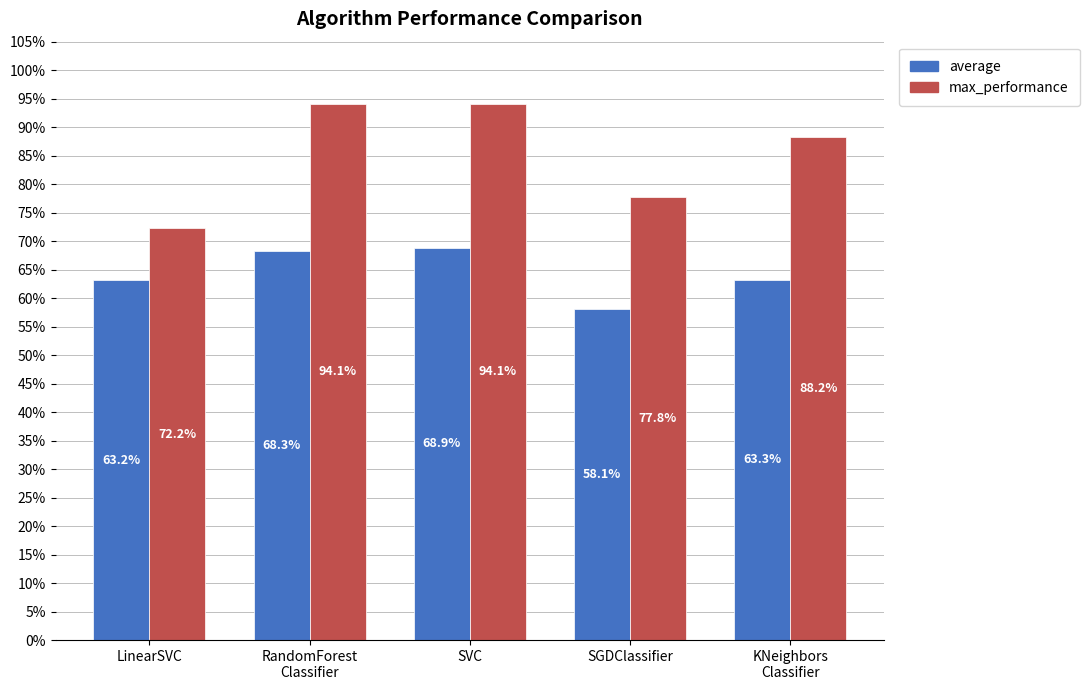

List the series in order of their overall mean, highest first.

max_performance, average